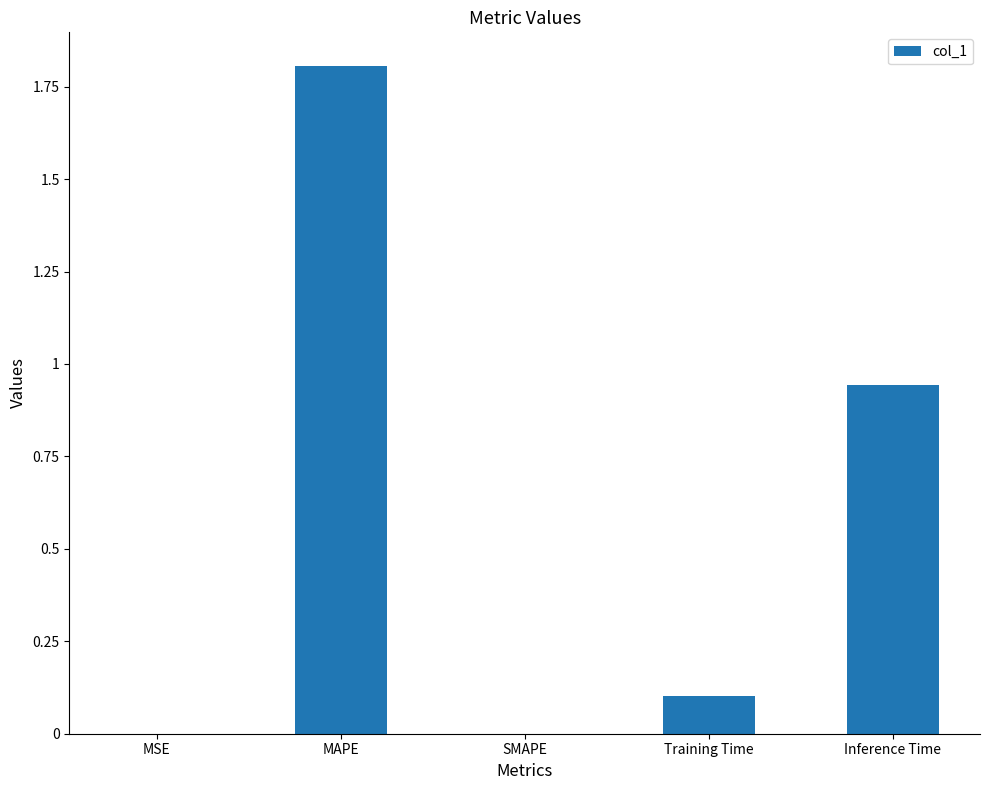

Which category has the highest value across all series?

MAPE